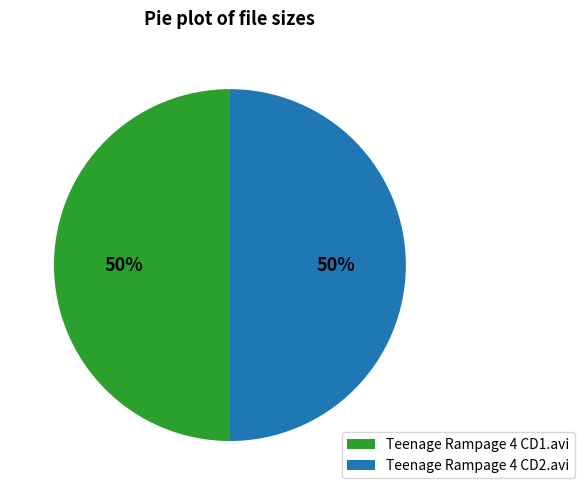

Do Teenage Rampage 4 CD2.avi and Teenage Rampage 4 CD1.avi together represent more than half of the pie?

Yes